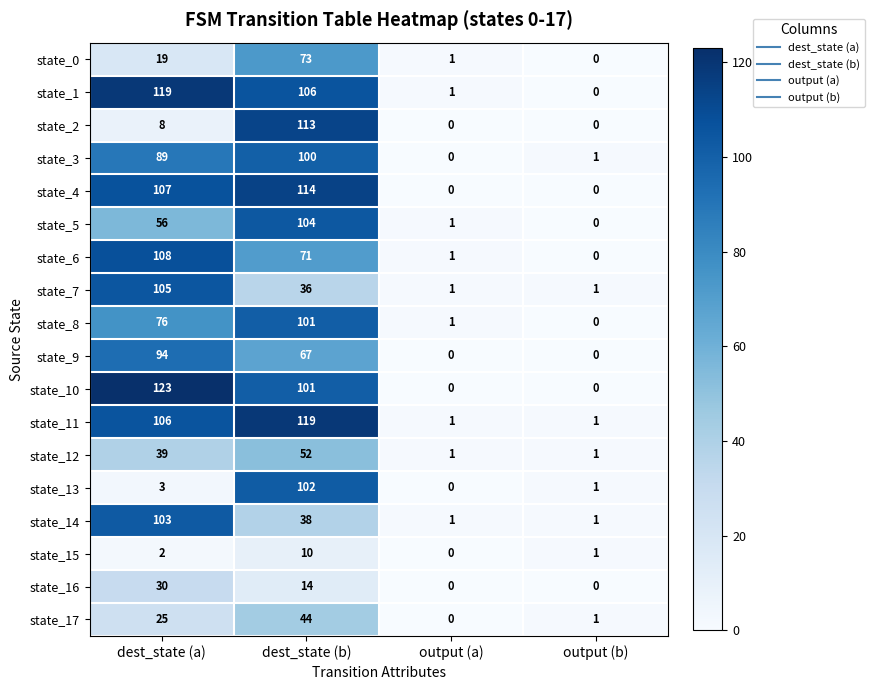

Rank the categories by state_17 value from lowest to highest.

output (a), output (b), dest_state (a), dest_state (b)